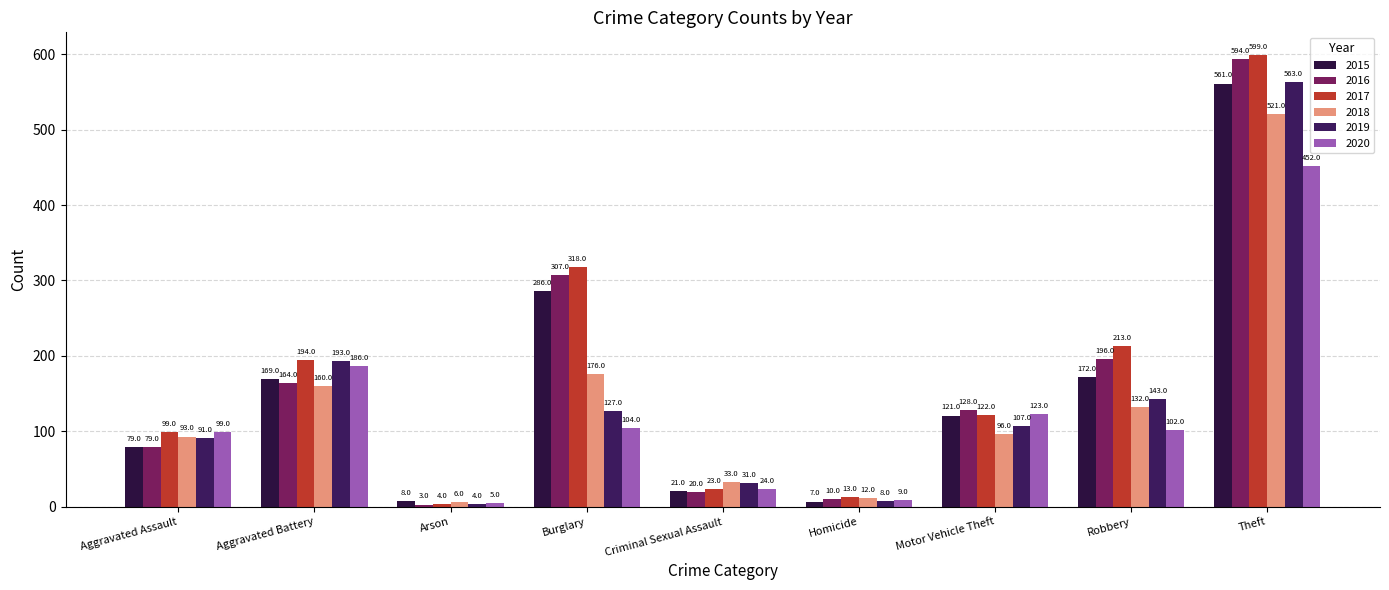

What is the lowest value of the 2018 series?

6